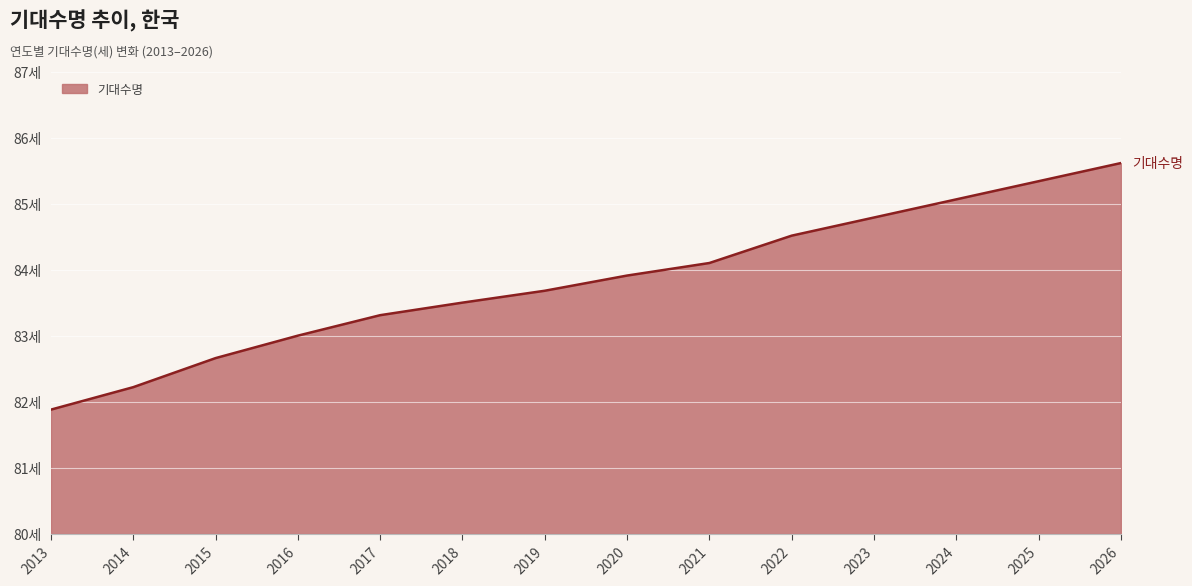

Read the value at 2017.

83.3